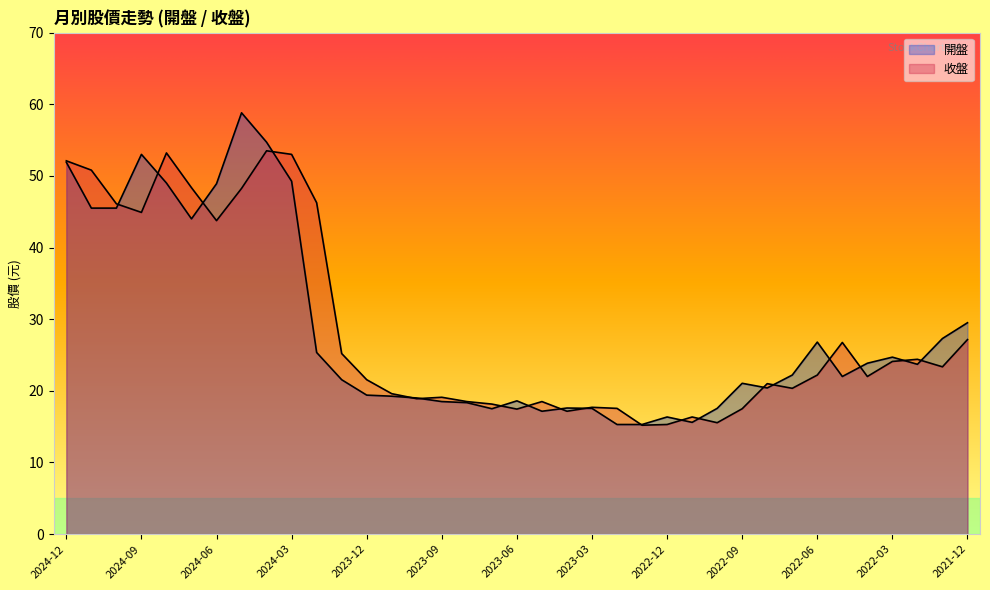

What is the label of the 10th point from the left?

2024-03